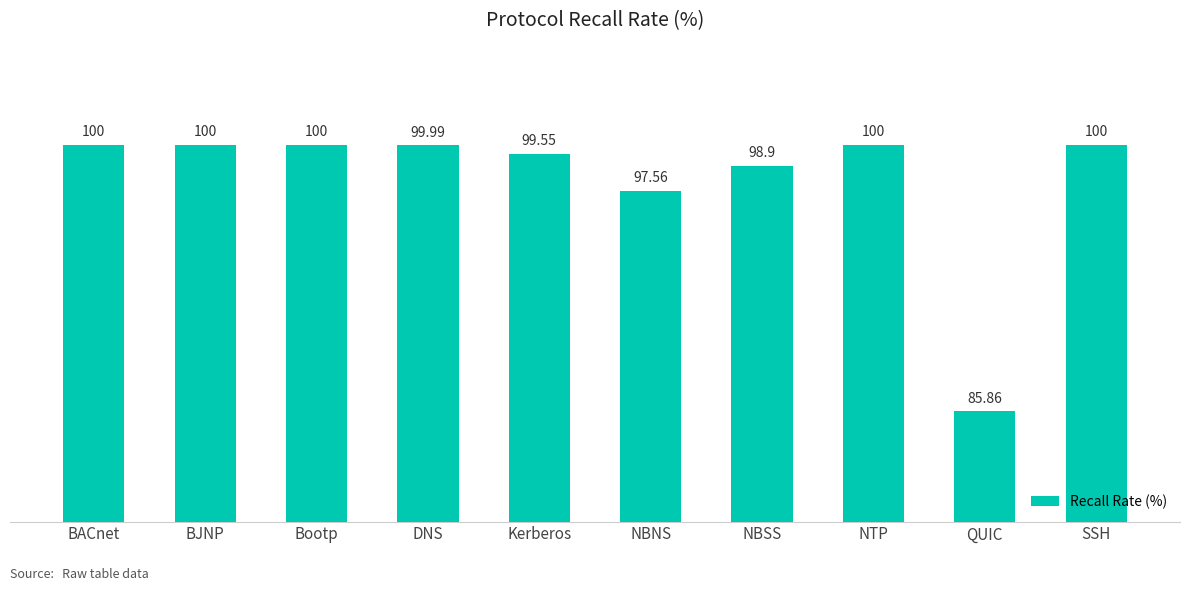

What is the difference between the values at NBSS and QUIC?

13.0